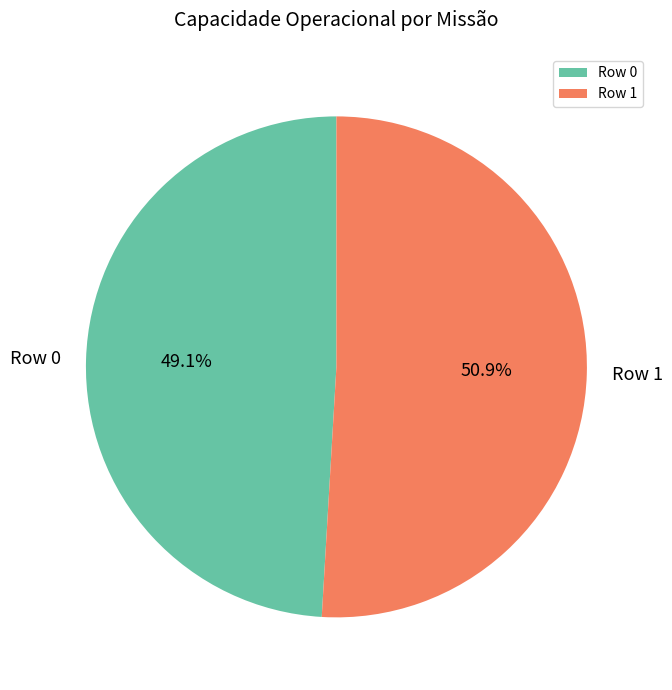

To the nearest percent, what is the difference between the largest and smallest slice percentages?

2%